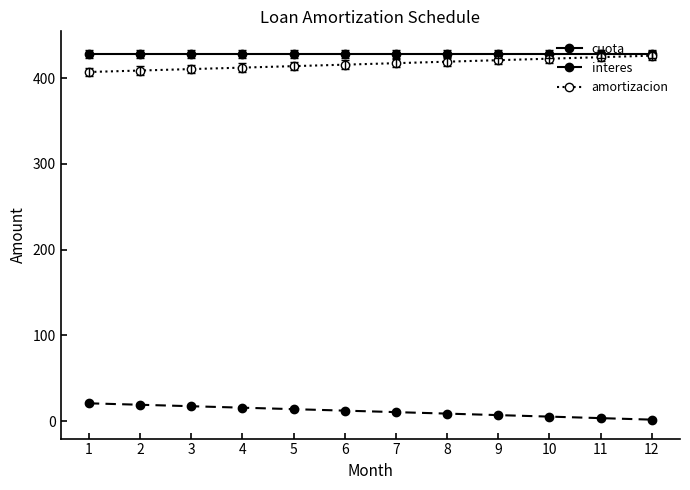

What is the difference between the highest and lowest values at 4?

412.3